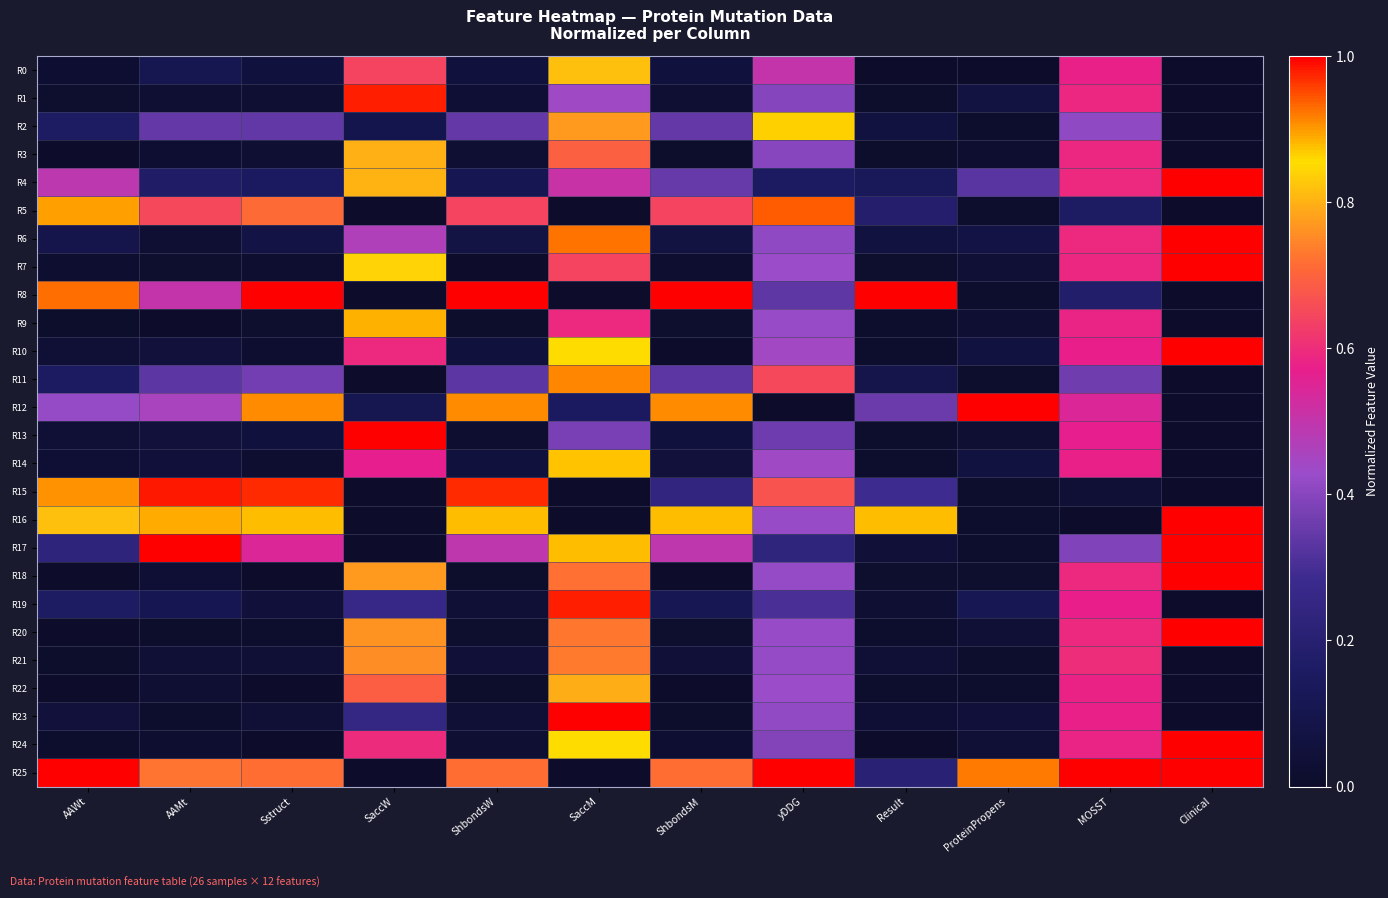

At which category is the sum across all series the highest?

SaccM